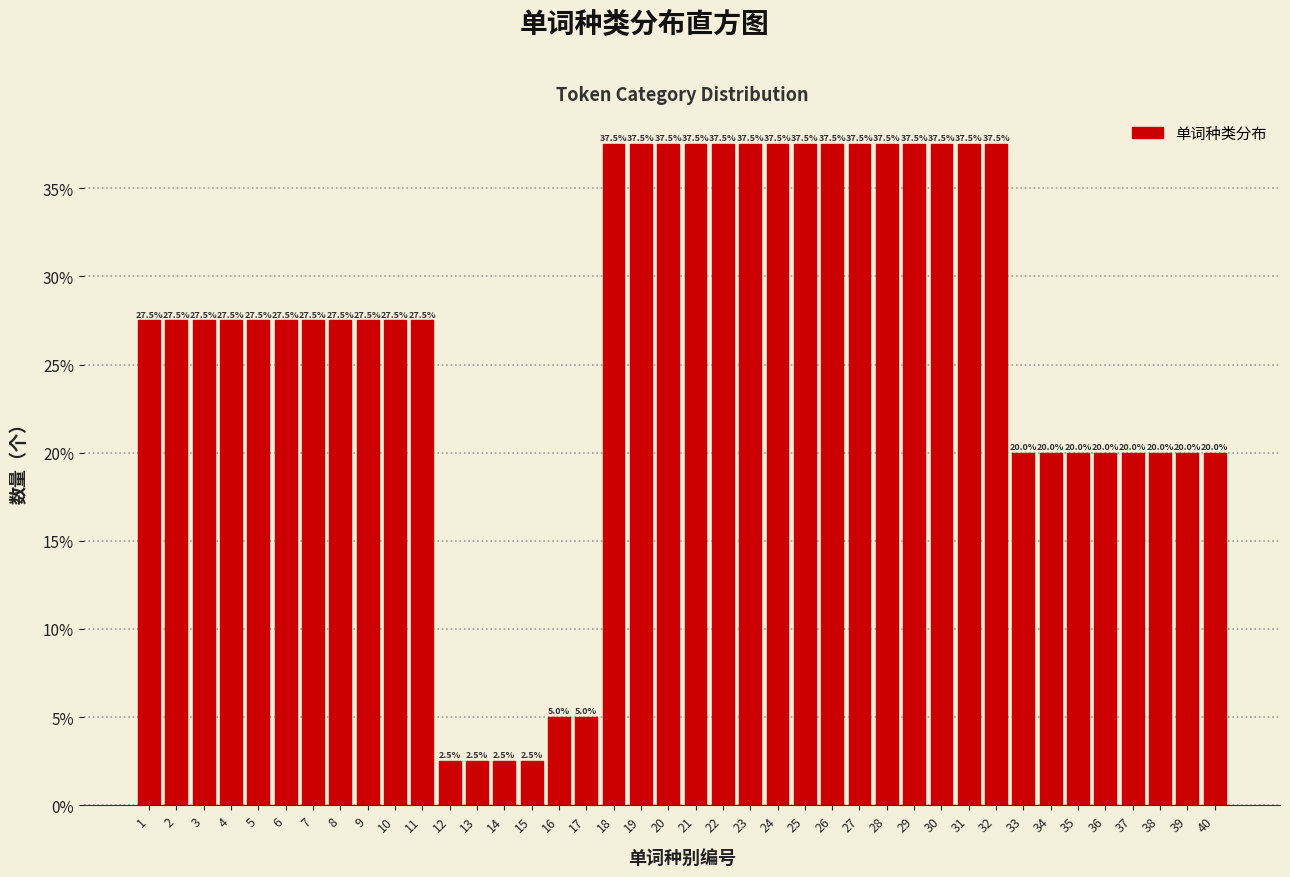

Reading left to right, what are all the values shown in this chart?

27.5	27.5	27.5	27.5	27.5	27.5	27.5	27.5	27.5	27.5	27.5	2.5	2.5	2.5	2.5	5.0	5.0	37.5	37.5	37.5	37.5	37.5	37.5	37.5	37.5	37.5	37.5	37.5	37.5	37.5	37.5	37.5	20.0	20.0	20.0	20.0	20.0	20.0	20.0	20.0